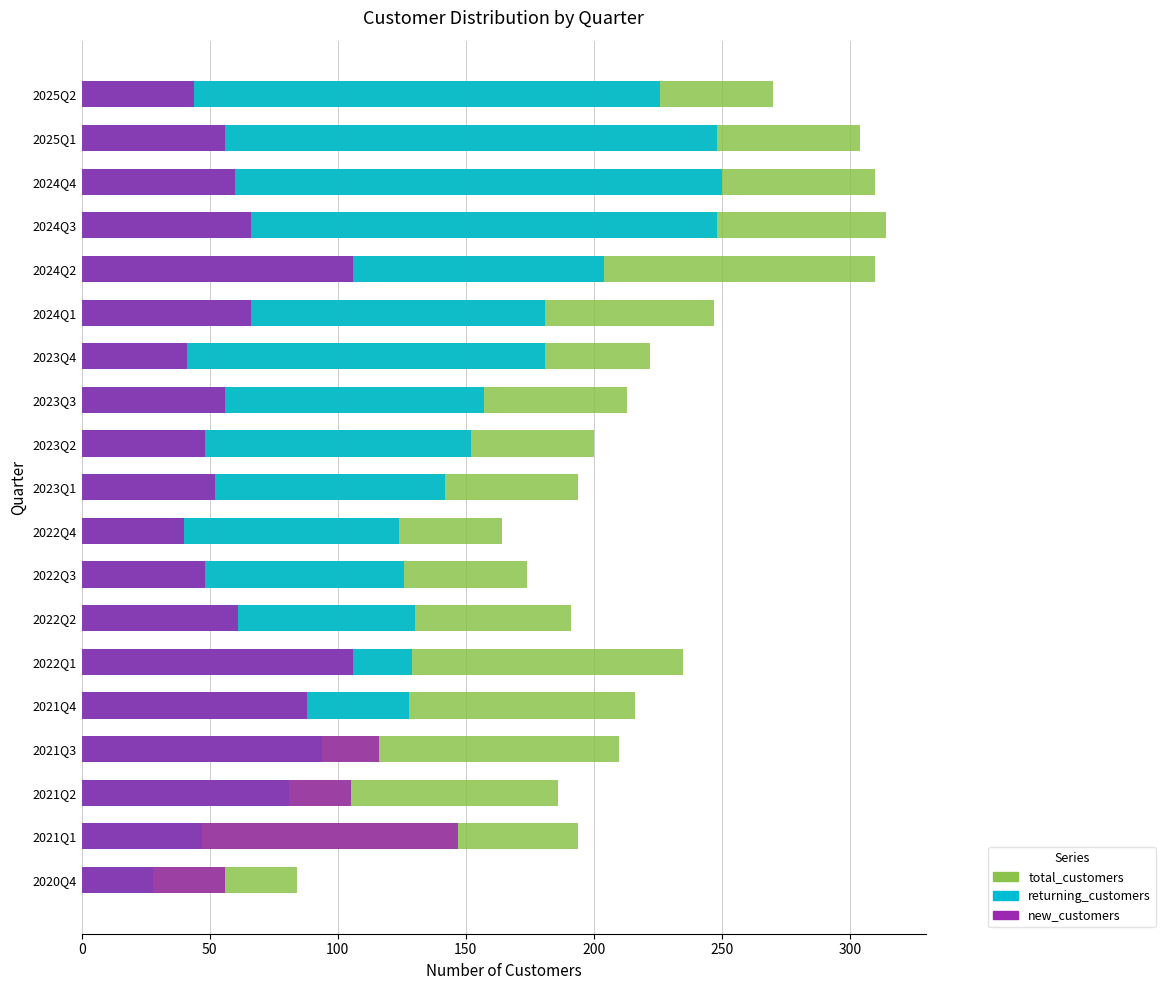

What is the difference between the second highest and minimum values in the returning_customers series?

220